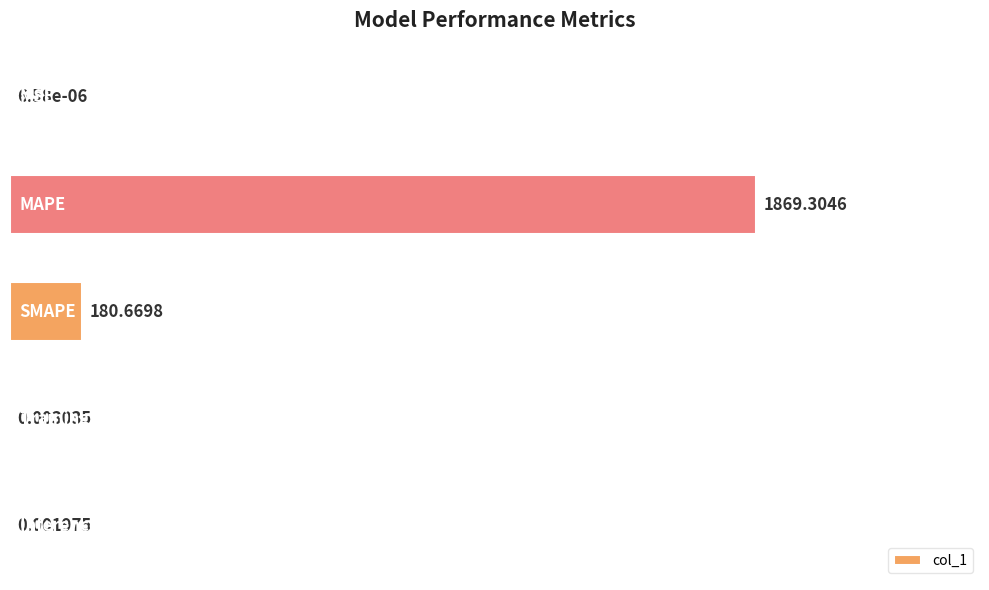

Are the bars horizontal?

Yes